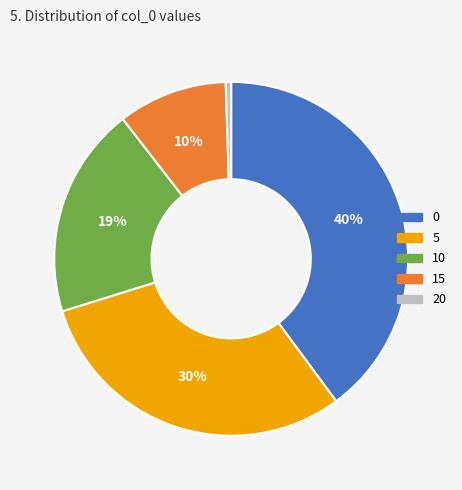

To the nearest percent, what is the difference between the 15 and 0 slice percentages?

30%